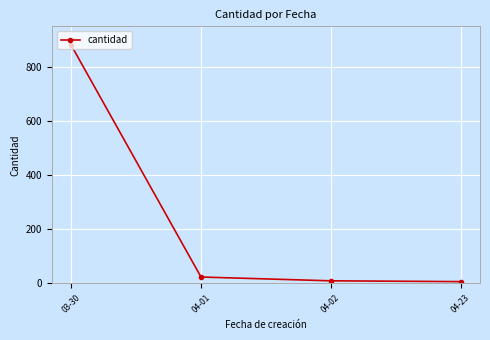

True or false: there are more than 2 points higher than both neighbors.

False